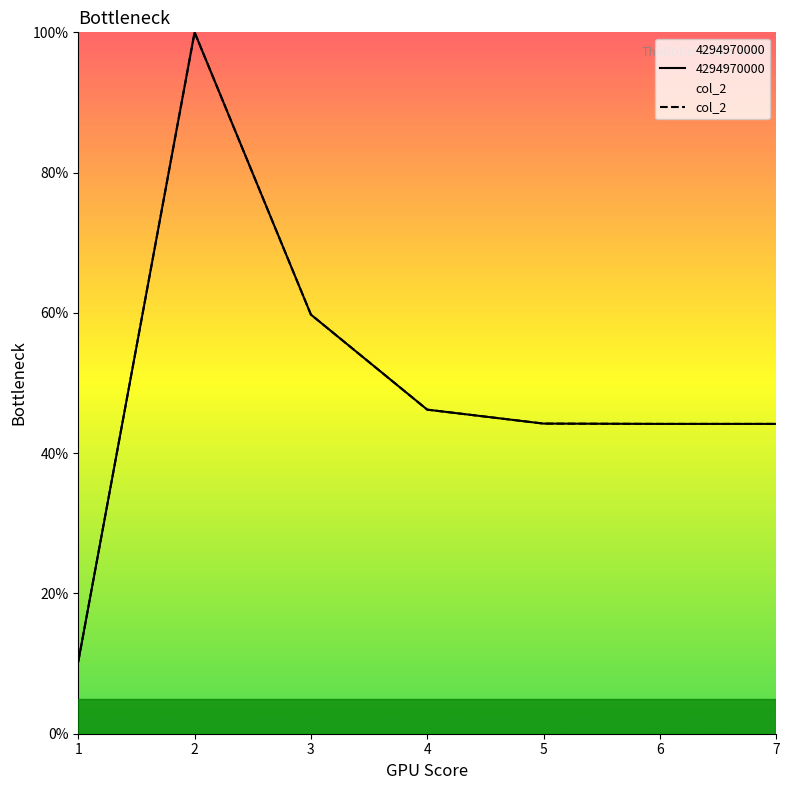

True or false: the data shows 44.2 at 5.

True